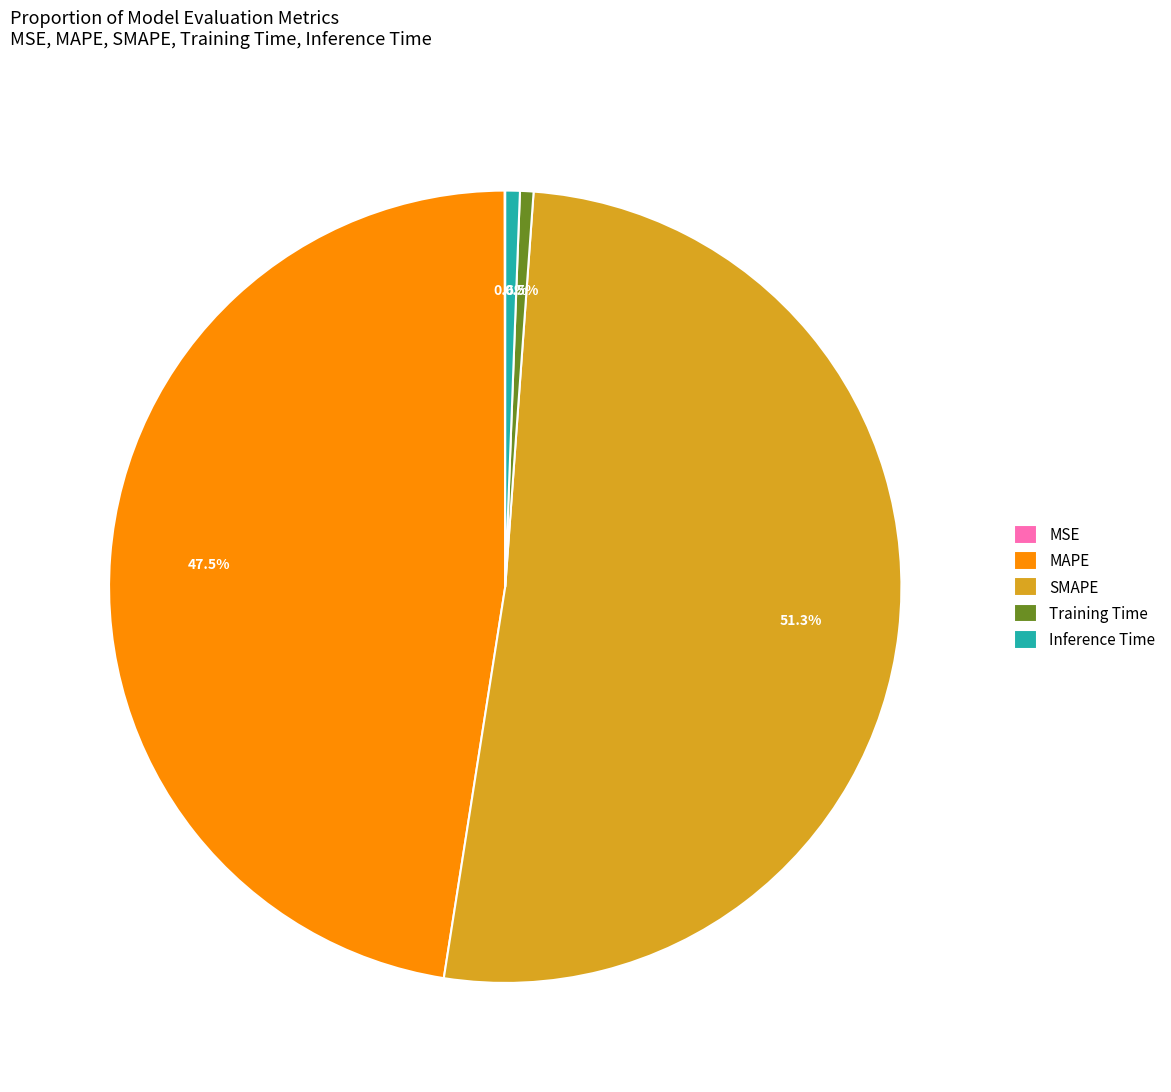

What percentage is NOT represented by Inference Time?

99.4%